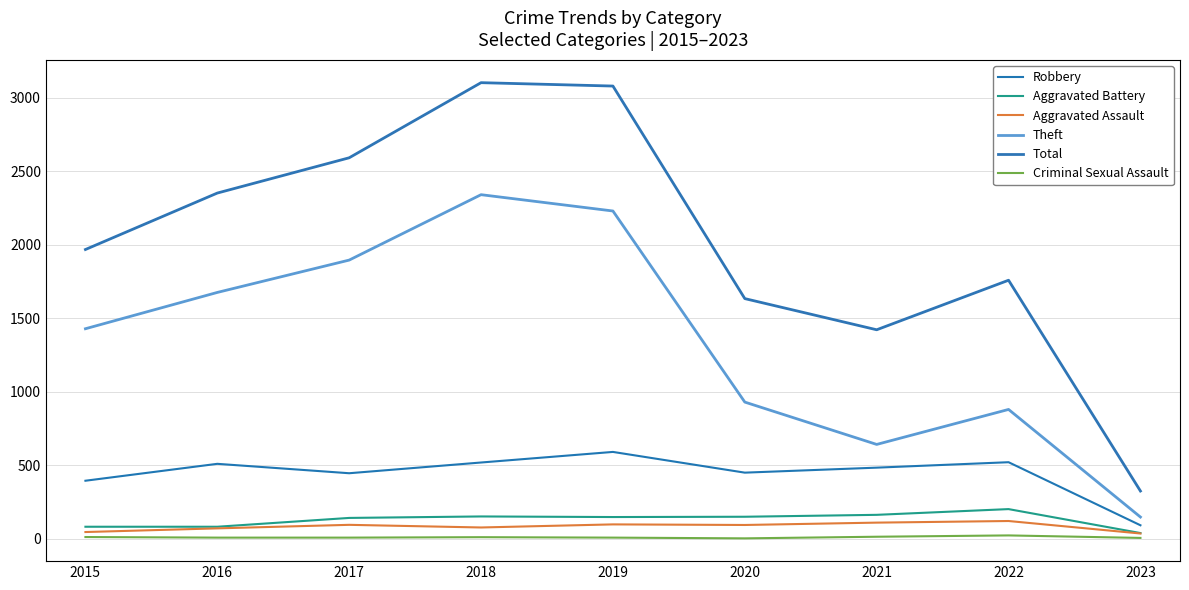

How many lines are shown in the chart?

6